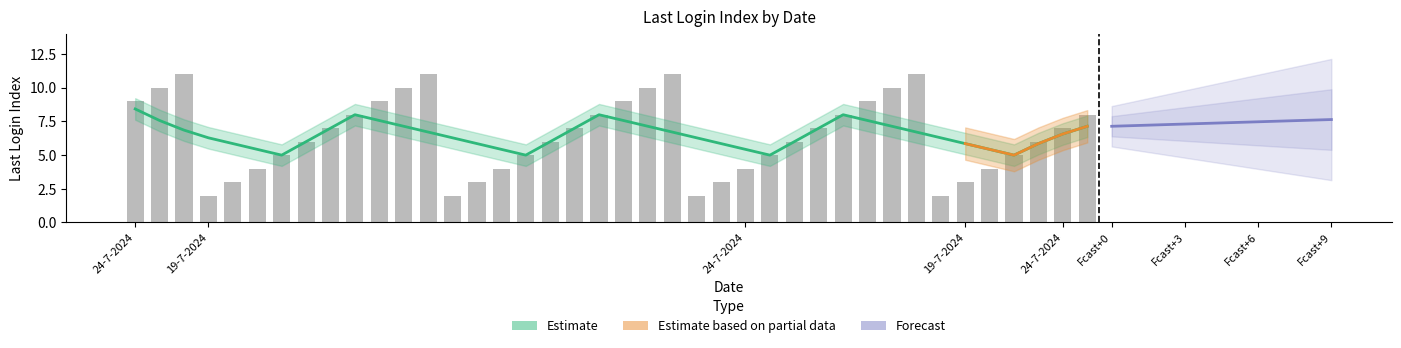

What is the maximum value shown in the chart?

11